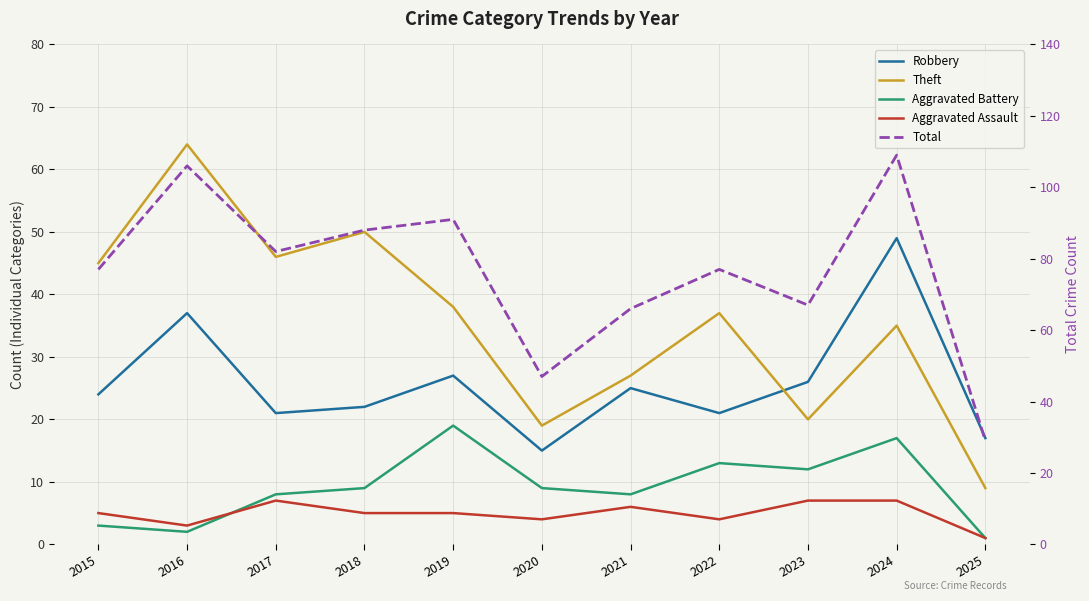

Reading left to right, what are all the values shown in this chart?

Robbery: 2015=24	2016=37	2017=21	2018=22	2019=27	2020=15	2021=25	2022=21	2023=26	2024=49	2025=17
Theft: 2015=45	2016=64	2017=46	2018=50	2019=38	2020=19	2021=27	2022=37	2023=20	2024=35	2025=9
Aggravated Battery: 2015=3	2016=2	2017=8	2018=9	2019=19	2020=9	2021=8	2022=13	2023=12	2024=17	2025=1
Aggravated Assault: 2015=5	2016=3	2017=7	2018=5	2019=5	2020=4	2021=6	2022=4	2023=7	2024=7	2025=1
Total: 2015=77	2016=106	2017=82	2018=88	2019=91	2020=47	2021=66	2022=77	2023=67	2024=109	2025=29